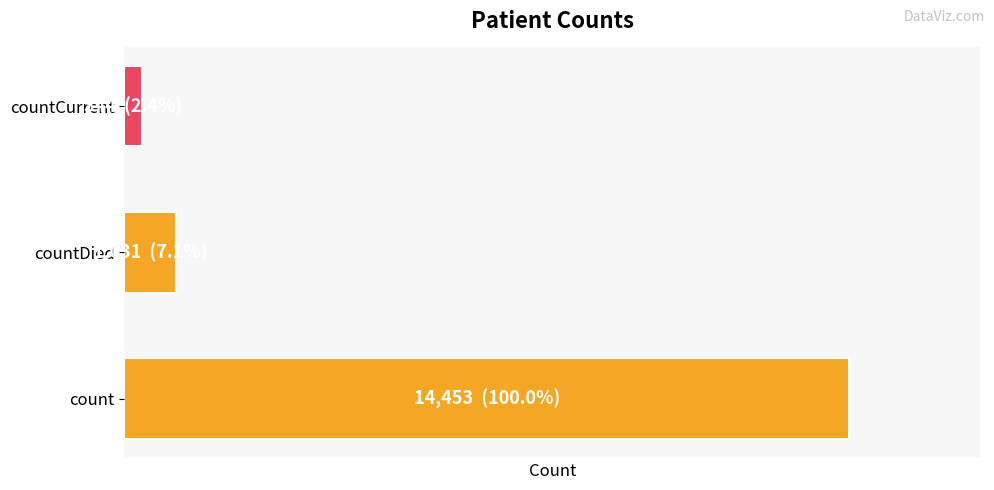

Does the chart contain stacked bars?

No